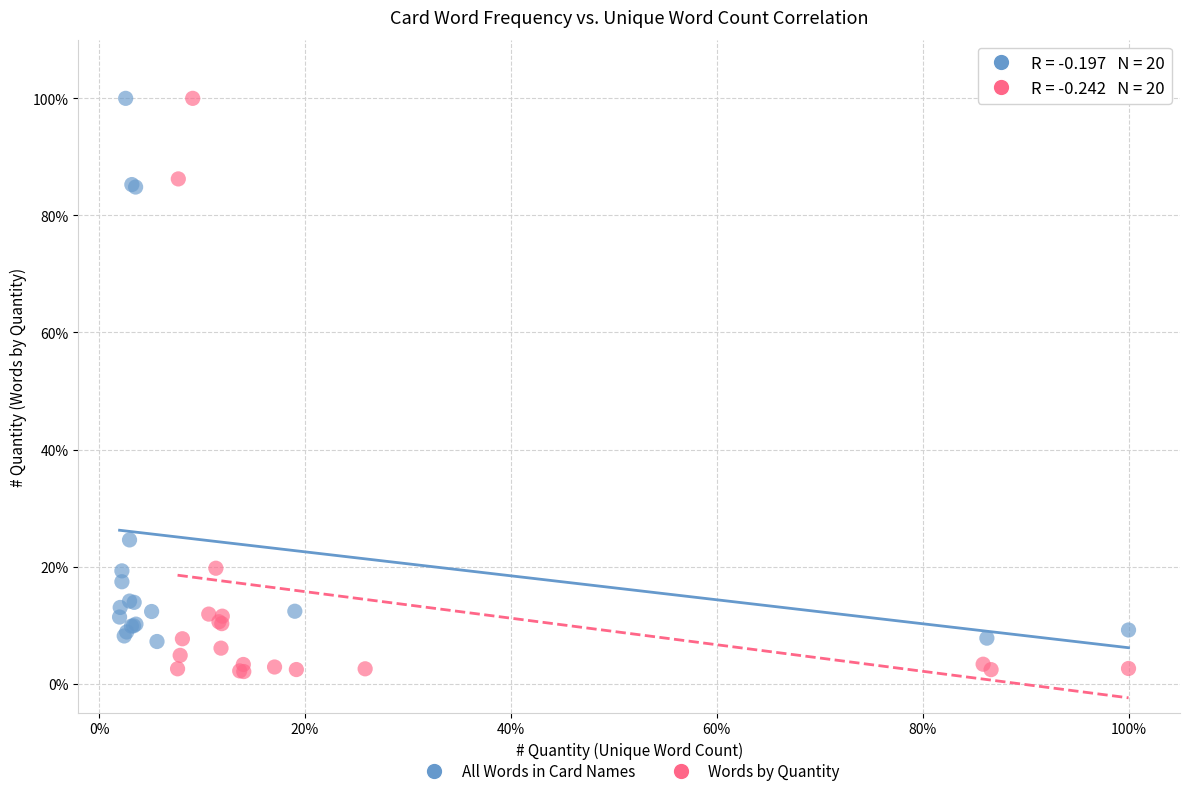

Which series has the widest spread of Y values?

Words by Quantity